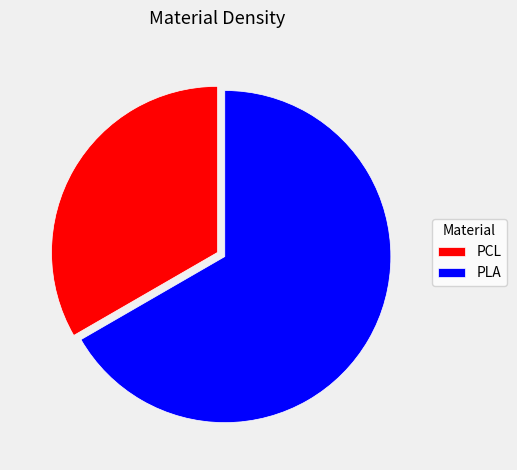

Combined, do PLA and PCL account for over 50%?

Yes